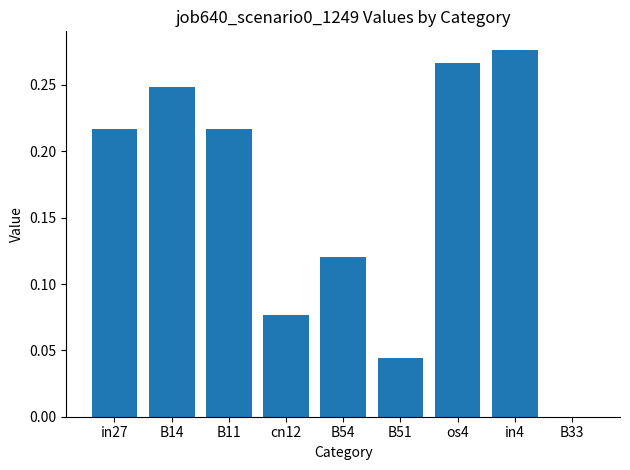

What is the sum of all values?

1.5